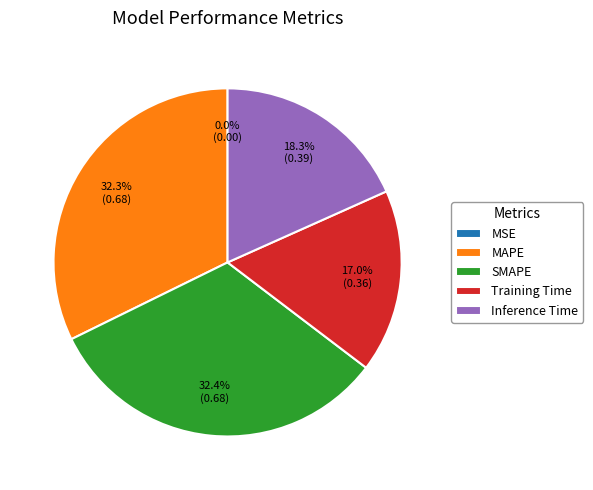

What is the change in value from MAPE to Inference Time?

-0.3